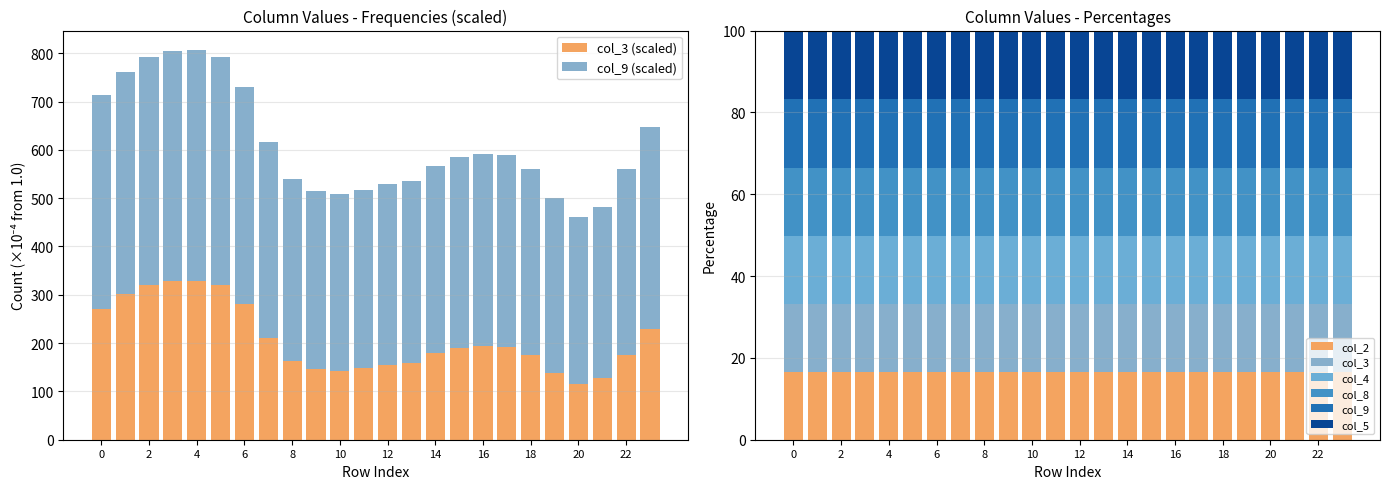

What is the difference between the highest and lowest values at 14?

372.3